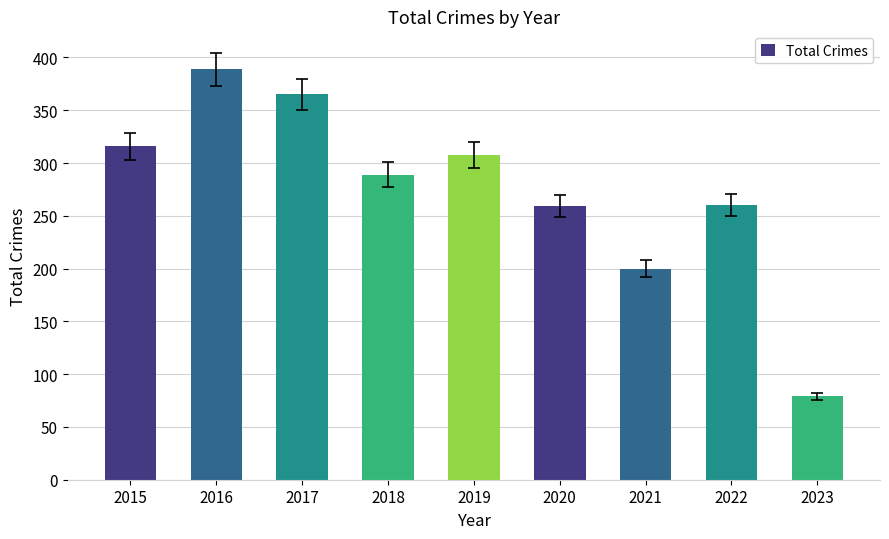

What is the ratio of the value at 2015 to the value at 2019?

1.0